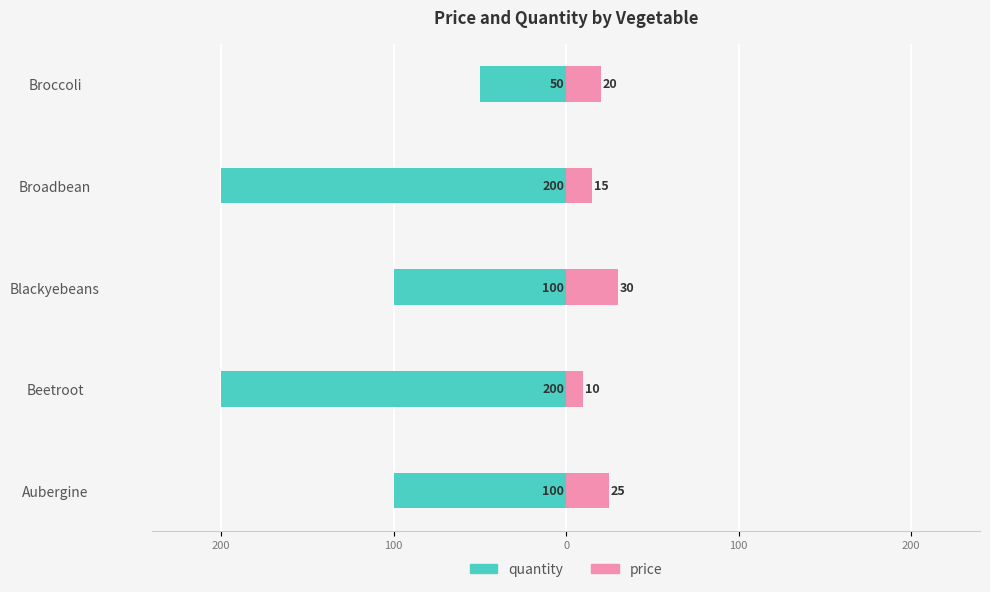

What are all the series names shown in the legend?

quantity, price